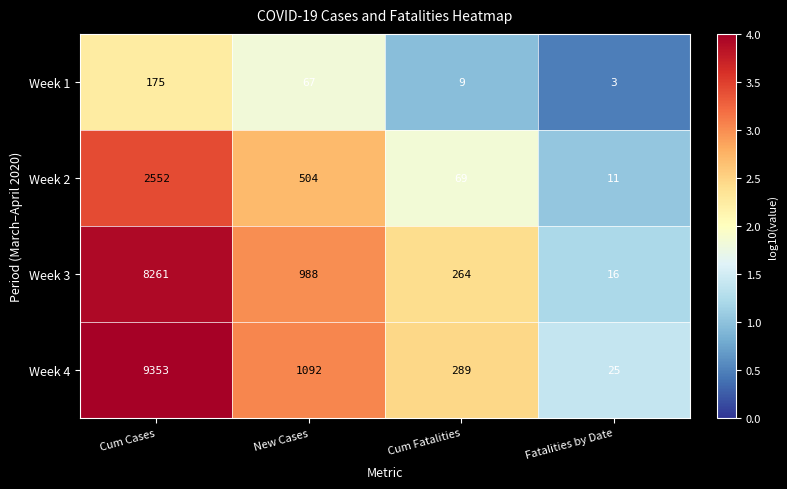

Which series has the largest total across all categories?

Week 4